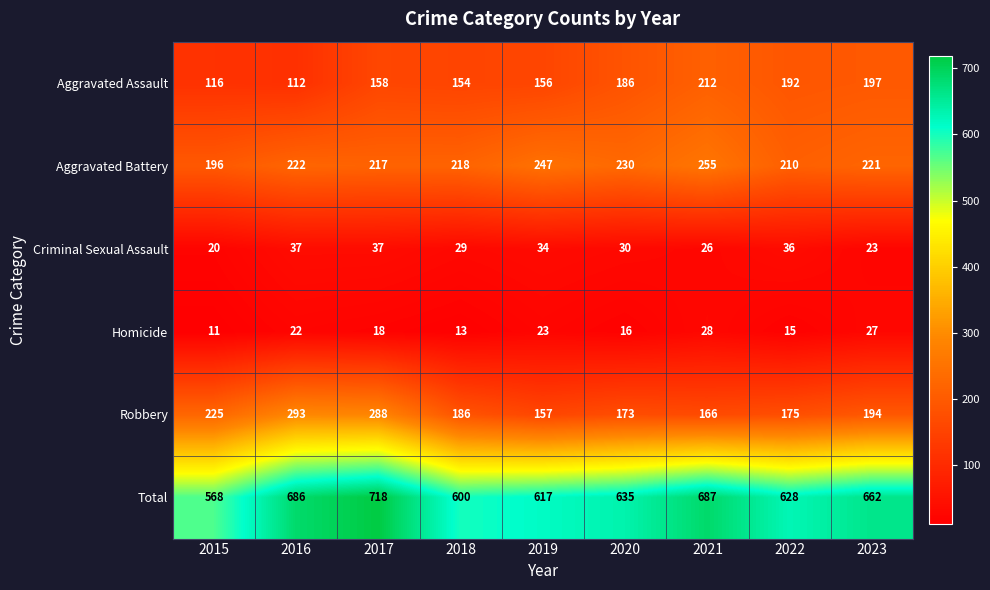

Rank the series at 2017 from highest to lowest value.

Total, Robbery, Aggravated Battery, Aggravated Assault, Criminal Sexual Assault, Homicide